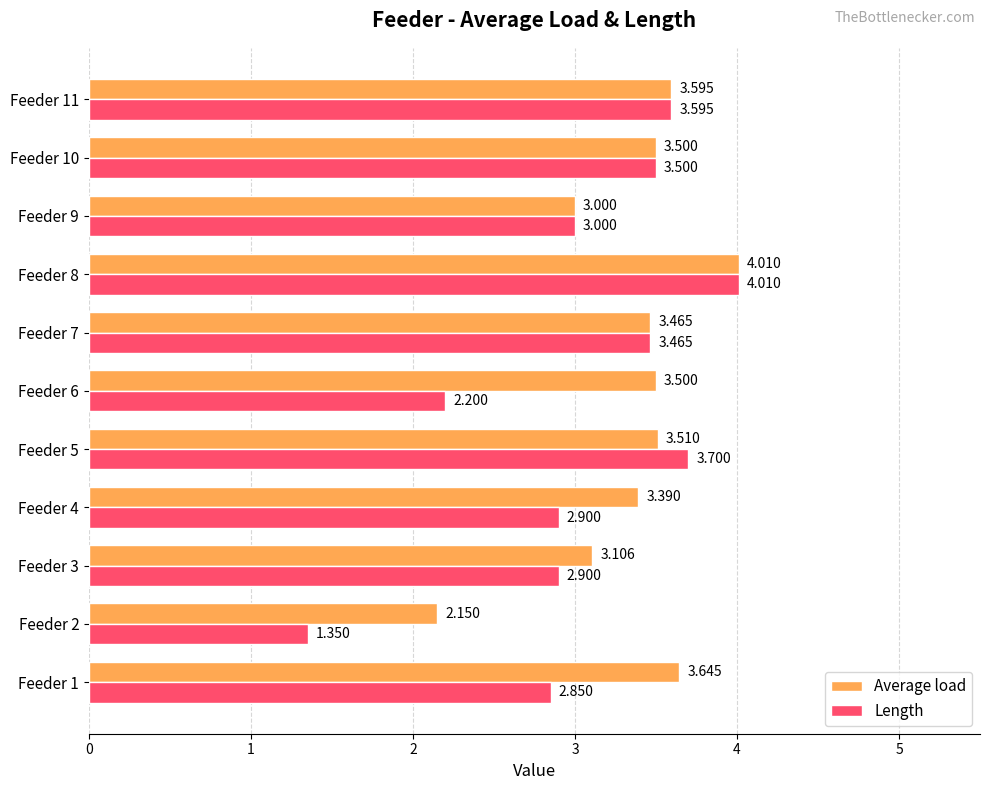

Which series has the widest spread of values?

Length